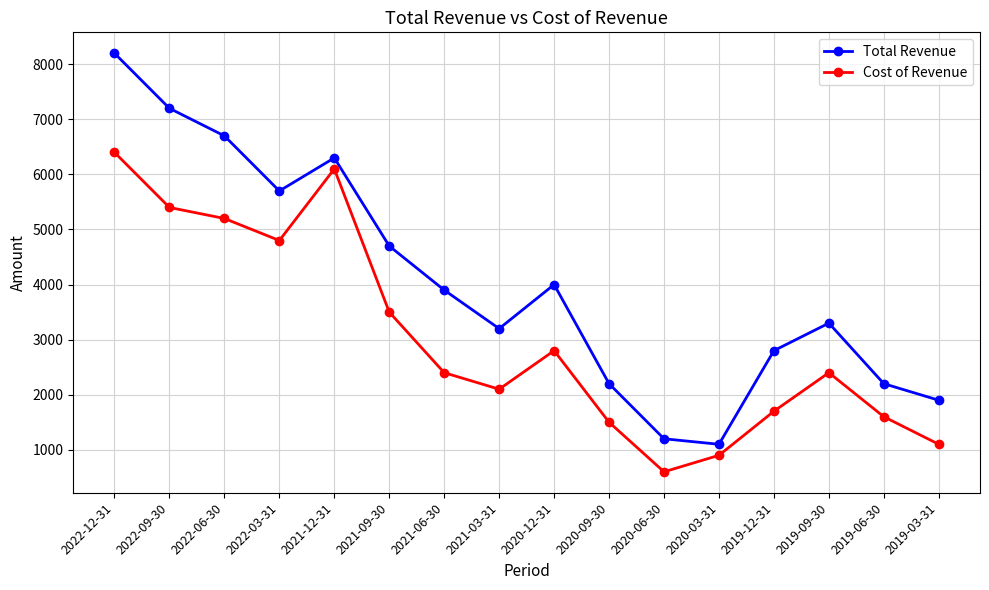

What are all the series names shown in the legend?

Total Revenue, Cost of Revenue